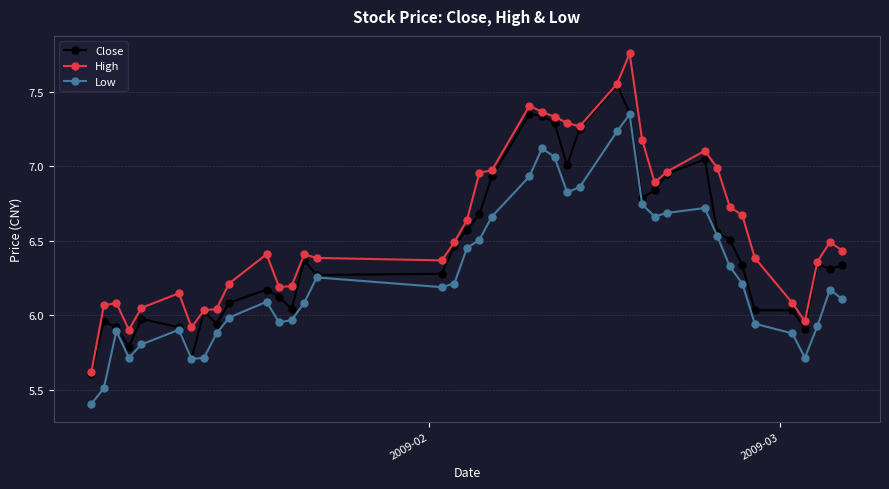

Which series has the largest range (max minus min)?

High